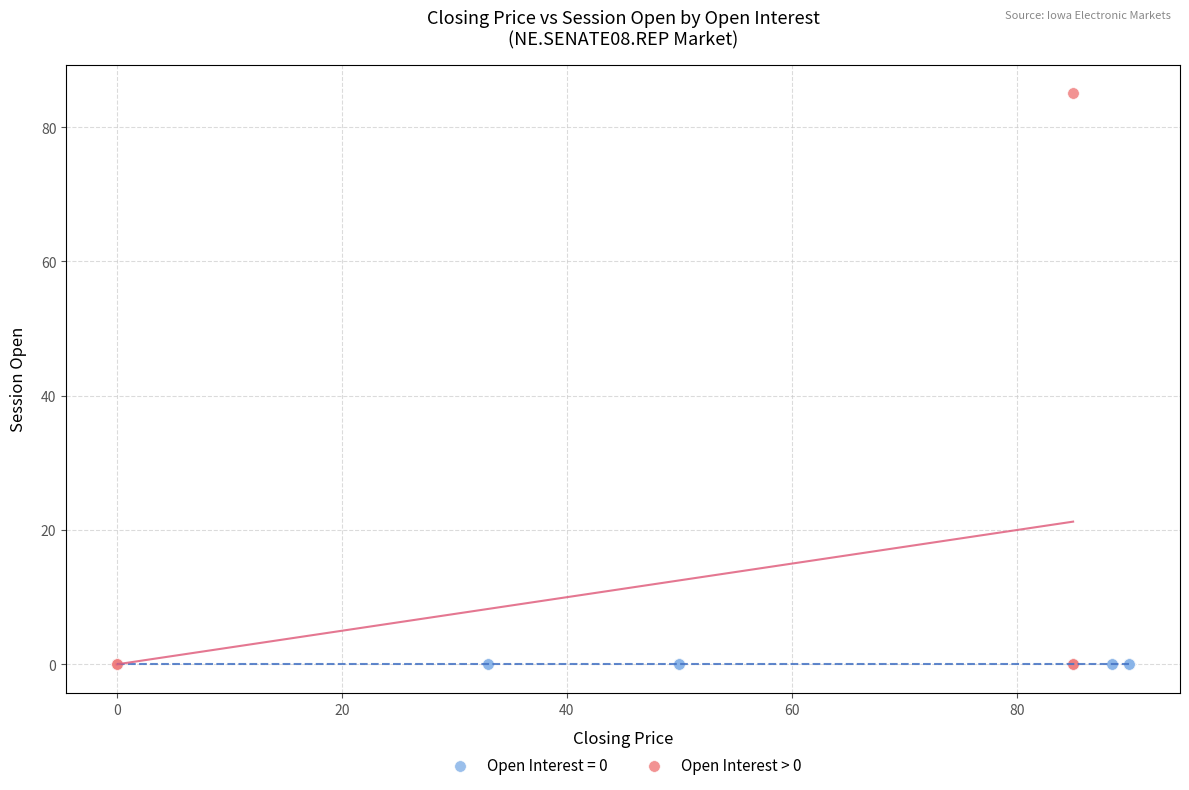

Which series contains the highest Y value?

Open Interest > 0